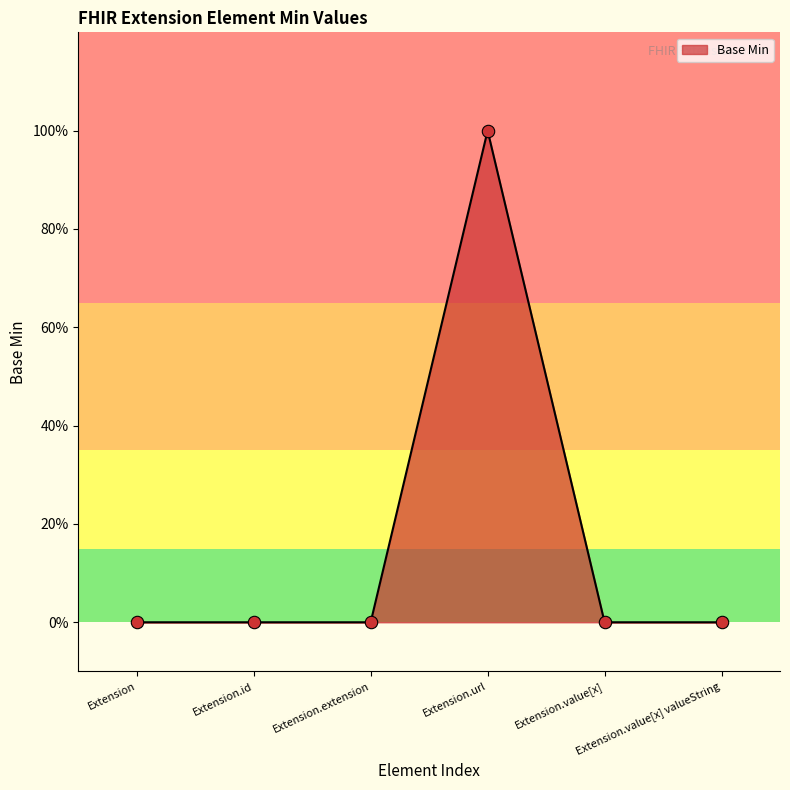

What is the change in value from Extension.url to Extension.value[x] valueString?

-1